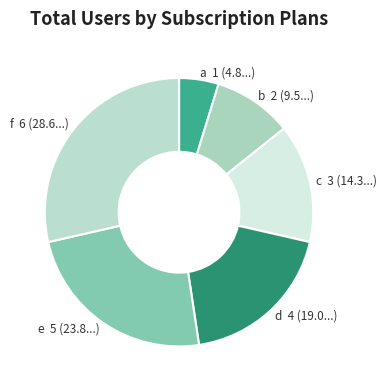

Which slice is the smallest?

a